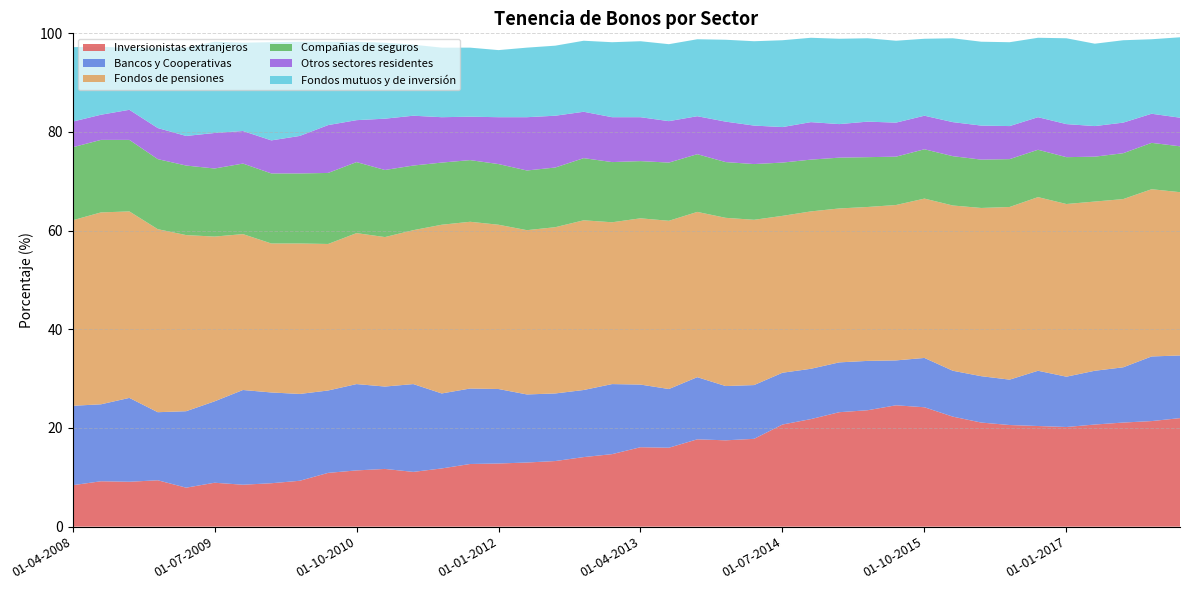

Reading right to left, extract all data points from this chart.

Inversionistas extranjeros: 01-01-2018=22.0	01-10-2017=21.4	01-07-2017=21.1	01-04-2017=20.7	01-01-2017=20.2	01-10-2016=20.4	01-07-2016=20.6	01-04-2016=21.1	01-01-2016=22.3	01-10-2015=24.2	01-07-2015=24.6	01-04-2015=23.6	01-01-2015=23.2	01-10-2014=21.8	01-07-2014=20.7	01-04-2014=17.8	01-01-2014=17.5	01-10-2013=17.7	01-07-2013=16.0	01-04-2013=16.1	01-01-2013=14.7	01-10-2012=14.1	01-07-2012=13.3	01-04-2012=13.0	01-01-2012=12.8	01-10-2011=12.7	01-07-2011=11.8	01-04-2011=11.1	01-01-2011=11.7	01-10-2010=11.4	01-07-2010=10.9	01-04-2010=9.3	01-01-2010=8.8	01-10-2009=8.5	01-07-2009=8.9	01-04-2009=7.9	01-01-2009=9.4	01-10-2008=9.1	01-07-2008=9.2	01-04-2008=8.4
Bancos y Cooperativas: 01-01-2018=12.7	01-10-2017=13.1	01-07-2017=11.2	01-04-2017=10.9	01-01-2017=10.2	01-10-2016=11.2	01-07-2016=9.2	01-04-2016=9.4	01-01-2016=9.3	01-10-2015=10.0	01-07-2015=9.1	01-04-2015=10.0	01-01-2015=10.1	01-10-2014=10.2	01-07-2014=10.5	01-04-2014=10.9	01-01-2014=11.0	01-10-2013=12.6	01-07-2013=11.9	01-04-2013=12.7	01-01-2013=14.2	01-10-2012=13.6	01-07-2012=13.7	01-04-2012=13.8	01-01-2012=15.1	01-10-2011=15.3	01-07-2011=15.2	01-04-2011=17.8	01-01-2011=16.7	01-10-2010=17.5	01-07-2010=16.7	01-04-2010=17.6	01-01-2010=18.4	01-10-2009=19.2	01-07-2009=16.5	01-04-2009=15.5	01-01-2009=13.8	01-10-2008=17.0	01-07-2008=15.6	01-04-2008=16.1
Fondos de pensiones: 01-01-2018=33.1	01-10-2017=33.9	01-07-2017=34.1	01-04-2017=34.3	01-01-2017=35.0	01-10-2016=35.2	01-07-2016=35.0	01-04-2016=34.1	01-01-2016=33.5	01-10-2015=32.3	01-07-2015=31.5	01-04-2015=31.2	01-01-2015=31.2	01-10-2014=31.9	01-07-2014=31.8	01-04-2014=33.5	01-01-2014=34.1	01-10-2013=33.5	01-07-2013=34.1	01-04-2013=33.7	01-01-2013=32.8	01-10-2012=34.4	01-07-2012=33.7	01-04-2012=33.3	01-01-2012=33.3	01-10-2011=33.8	01-07-2011=34.2	01-04-2011=31.2	01-01-2011=30.3	01-10-2010=30.6	01-07-2010=29.7	01-04-2010=30.5	01-01-2010=30.2	01-10-2009=31.6	01-07-2009=33.4	01-04-2009=35.7	01-01-2009=37.1	01-10-2008=37.8	01-07-2008=38.9	01-04-2008=37.6
Compañias de seguros: 01-01-2018=9.3	01-10-2017=9.4	01-07-2017=9.3	01-04-2017=9.1	01-01-2017=9.5	01-10-2016=9.6	01-07-2016=9.7	01-04-2016=9.8	01-01-2016=10.0	01-10-2015=10.0	01-07-2015=9.8	01-04-2015=10.1	01-01-2015=10.3	01-10-2014=10.5	01-07-2014=10.8	01-04-2014=11.3	01-01-2014=11.3	01-10-2013=11.7	01-07-2013=11.8	01-04-2013=11.6	01-01-2013=12.2	01-10-2012=12.6	01-07-2012=12.1	01-04-2012=12.1	01-01-2012=12.3	01-10-2011=12.5	01-07-2011=12.6	01-04-2011=13.1	01-01-2011=13.6	01-10-2010=14.4	01-07-2010=14.4	01-04-2010=14.2	01-01-2010=14.2	01-10-2009=14.3	01-07-2009=13.8	01-04-2009=14.1	01-01-2009=14.2	01-10-2008=14.5	01-07-2008=14.7	01-04-2008=14.8
Otros sectores residentes: 01-01-2018=5.8	01-10-2017=5.9	01-07-2017=6.2	01-04-2017=6.2	01-01-2017=6.7	01-10-2016=6.6	01-07-2016=6.7	01-04-2016=6.9	01-01-2016=6.9	01-10-2015=6.8	01-07-2015=6.9	01-04-2015=7.2	01-01-2015=6.8	01-10-2014=7.6	01-07-2014=7.2	01-04-2014=7.8	01-01-2014=8.2	01-10-2013=7.7	01-07-2013=8.4	01-04-2013=8.9	01-01-2013=9.1	01-10-2012=9.4	01-07-2012=10.5	01-04-2012=10.8	01-01-2012=9.5	01-10-2011=8.8	01-07-2011=9.2	01-04-2011=10.1	01-01-2011=10.4	01-10-2010=8.5	01-07-2010=9.7	01-04-2010=7.6	01-01-2010=6.7	01-10-2009=6.6	01-07-2009=7.2	01-04-2009=6.0	01-01-2009=6.3	01-10-2008=6.1	01-07-2008=5.1	01-04-2008=5.2
Fondos mutuos y de inversión: 01-01-2018=16.3	01-10-2017=15.1	01-07-2017=16.7	01-04-2017=16.7	01-01-2017=17.4	01-10-2016=16.1	01-07-2016=17.0	01-04-2016=17.0	01-01-2016=17.0	01-10-2015=15.6	01-07-2015=16.6	01-04-2015=16.9	01-01-2015=17.3	01-10-2014=17.1	01-07-2014=17.6	01-04-2014=17.1	01-01-2014=16.6	01-10-2013=15.6	01-07-2013=15.6	01-04-2013=15.4	01-01-2013=15.2	01-10-2012=14.4	01-07-2012=14.2	01-04-2012=14.1	01-01-2012=13.6	01-10-2011=14.0	01-07-2011=14.1	01-04-2011=14.4	01-01-2011=15.4	01-10-2010=15.9	01-07-2010=16.9	01-04-2010=19.1	01-01-2010=19.9	01-10-2009=17.9	01-07-2009=18.5	01-04-2009=17.9	01-01-2009=16.3	01-10-2008=12.5	01-07-2008=13.8	01-04-2008=15.1